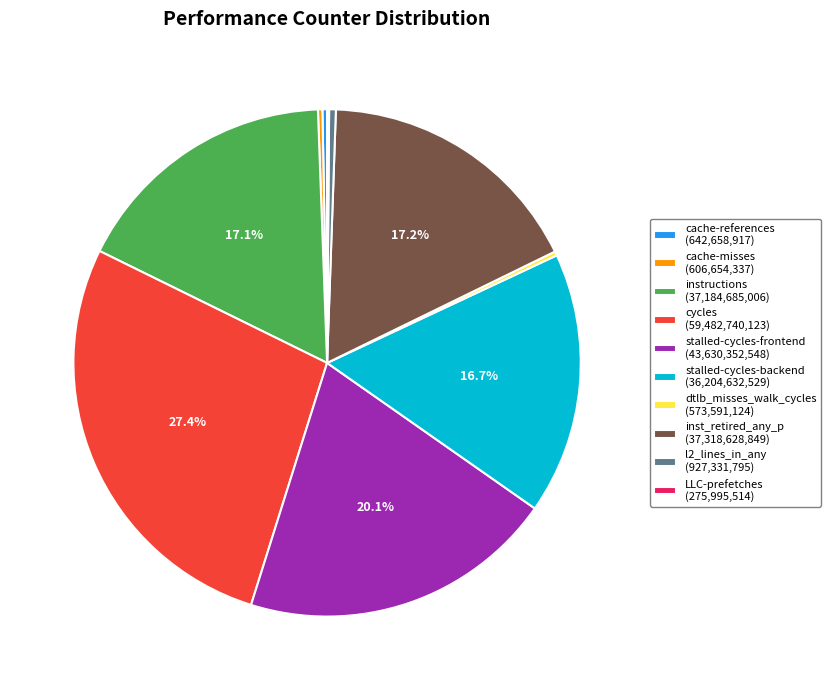

What percentage is NOT represented by inst_retired_any_p (37,318,628,849)?

82.8%